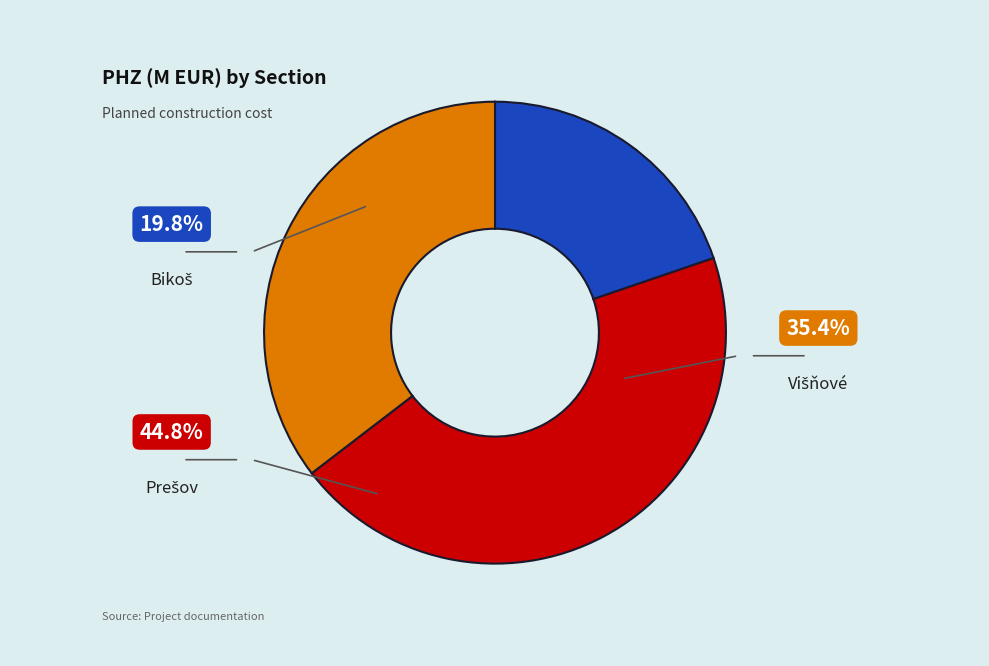

To the nearest percent, what portion does Bikoš represent?

20%